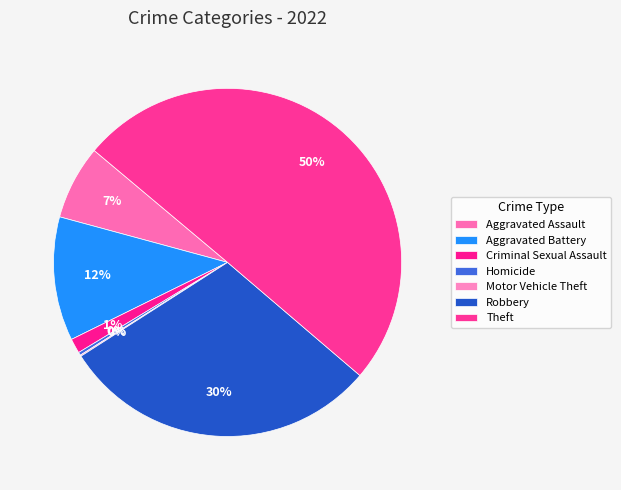

Which category has the smallest portion of the pie?

Motor Vehicle Theft